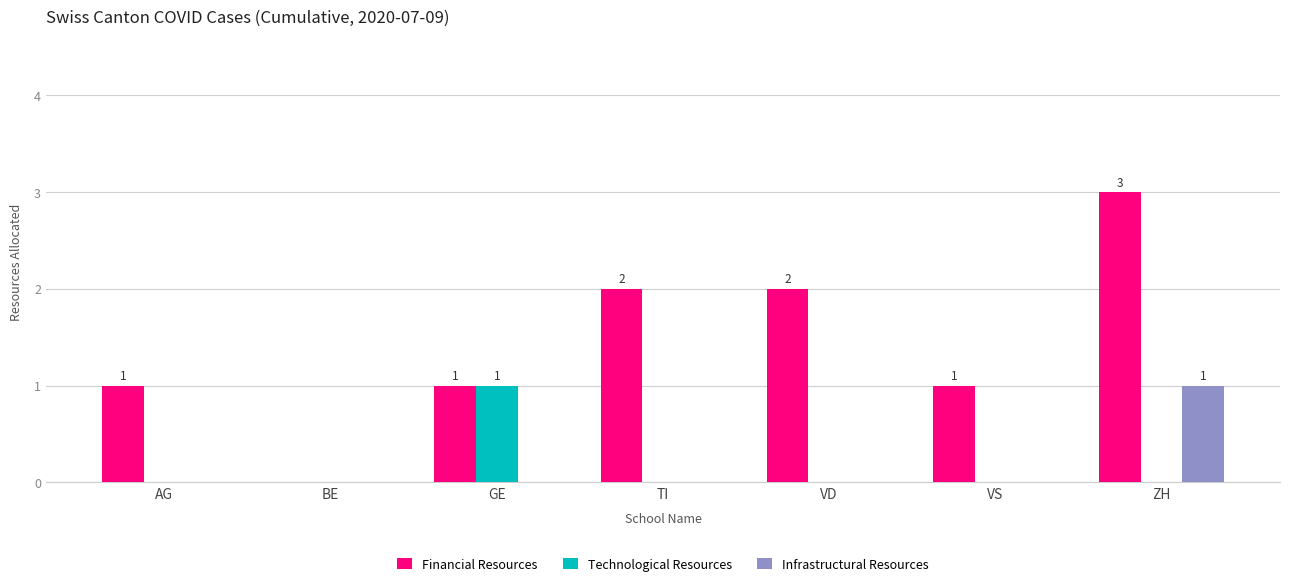

True or false: Infrastructural Resources has a value of 0 at AG.

True